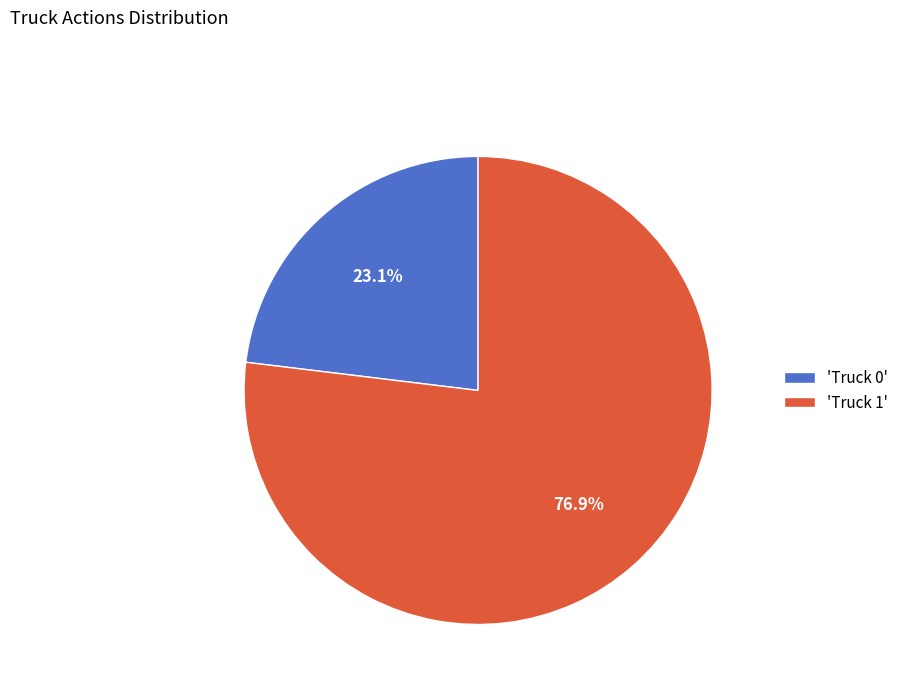

Combined, do 'Truck 1' and 'Truck 0' account for over 50%?

Yes